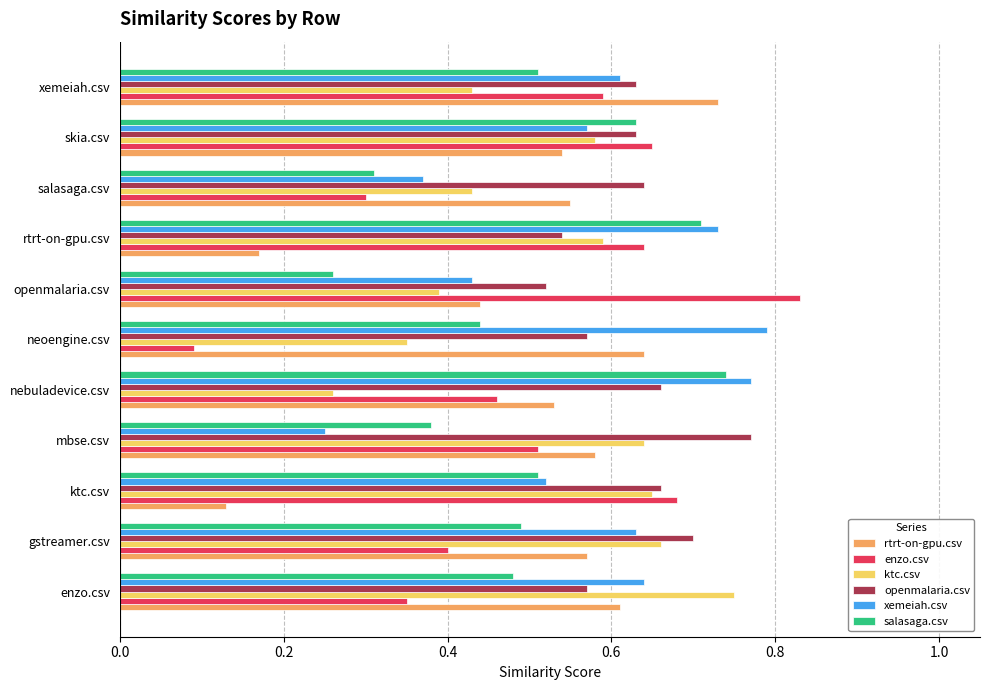

Which series has the widest spread of values?

enzo.csv